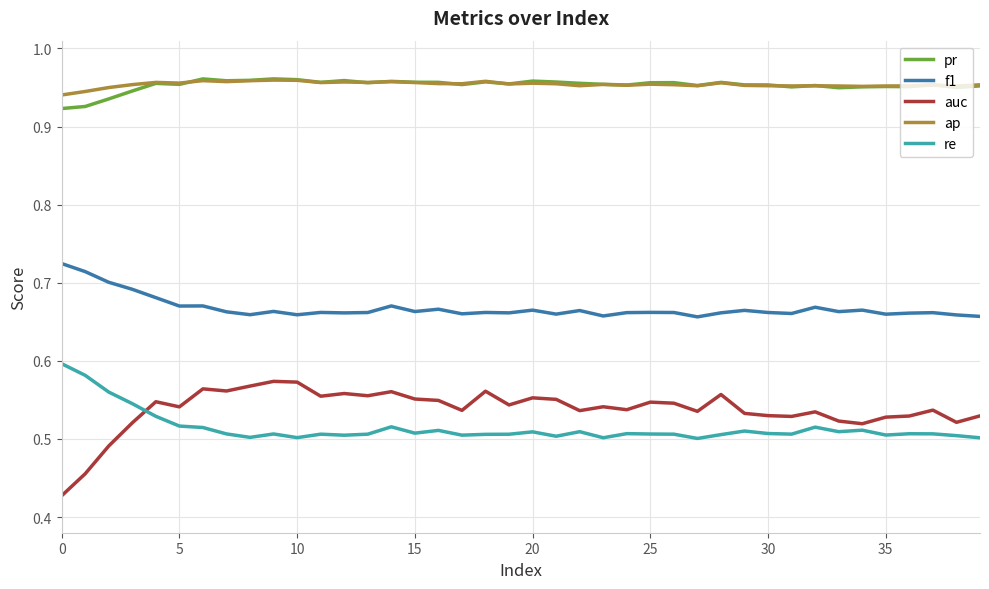

Does the chart have visible grid lines?

Yes